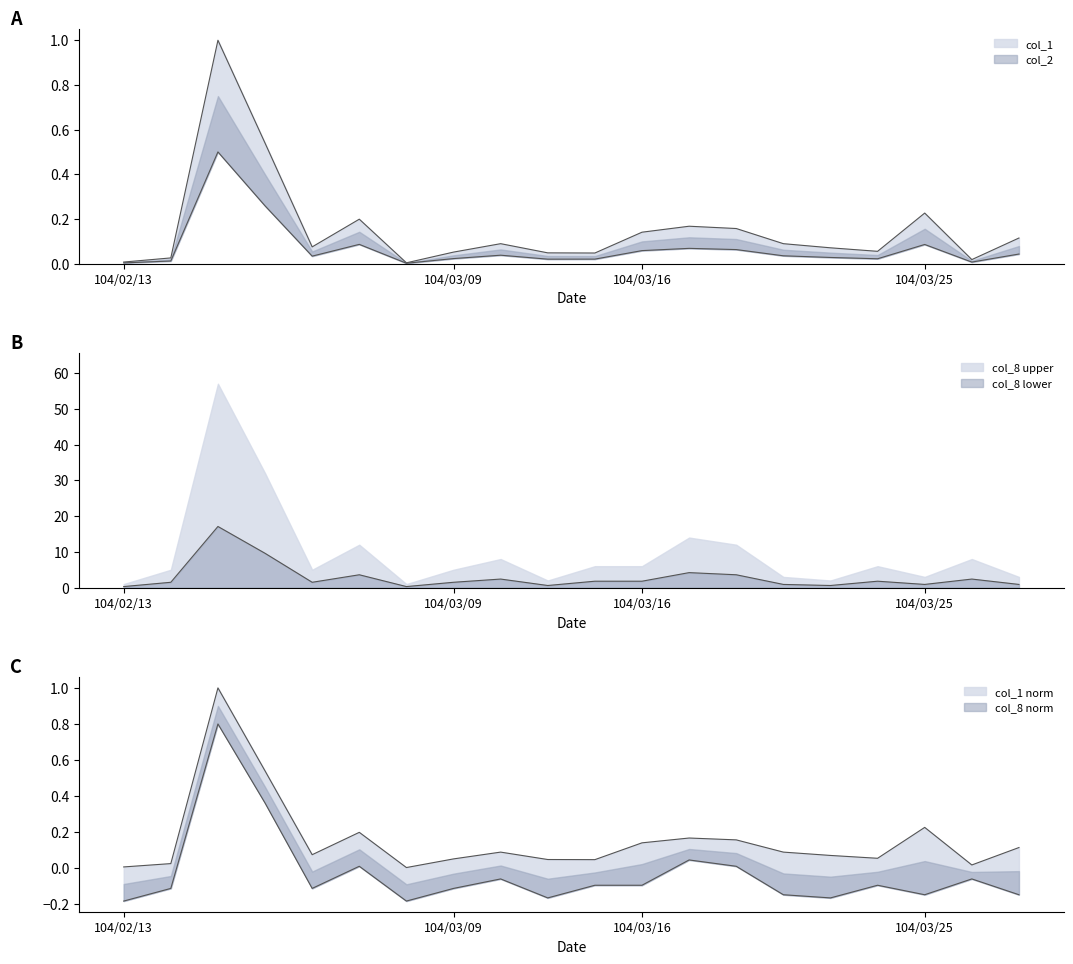

At which category does col_8 reach its first local valley?

104/03/03